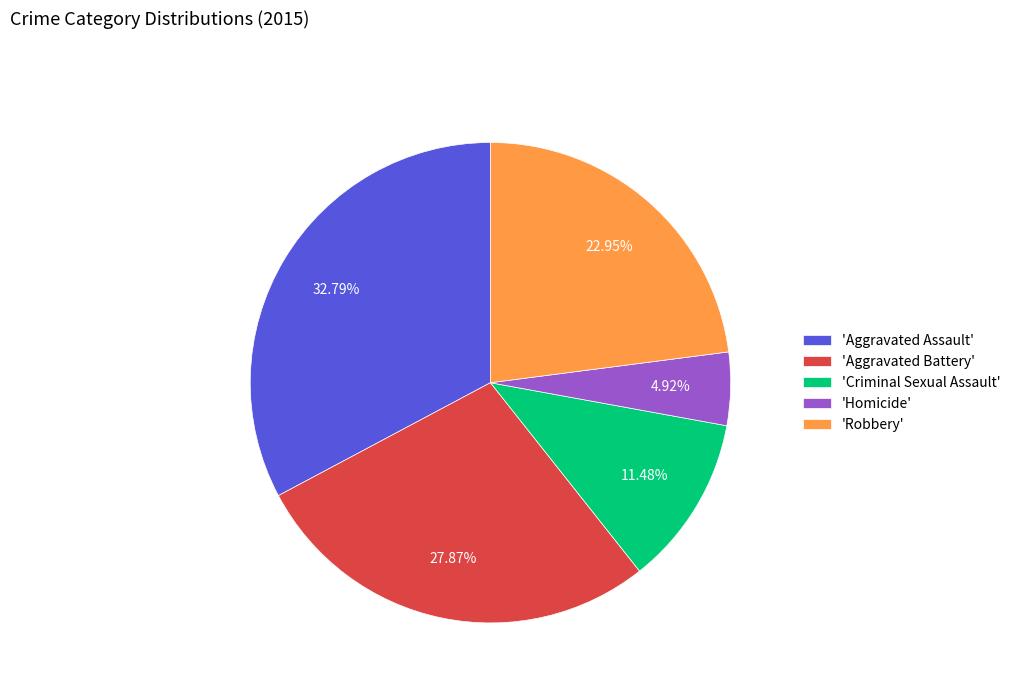

Does 'Aggravated Assault' account for over 50% of the chart?

No